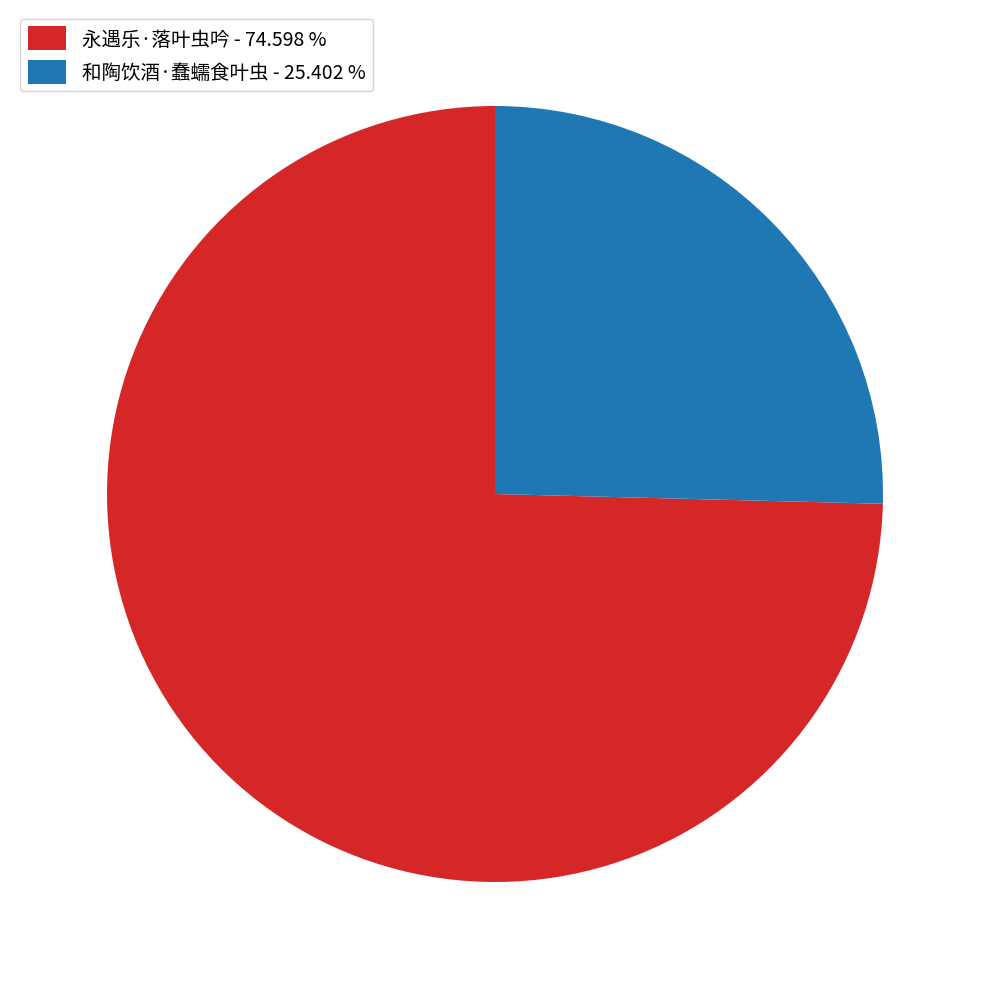

Does 和陶饮酒·蠢蠕食叶虫 - 25.402 % represent more than half of the total?

No